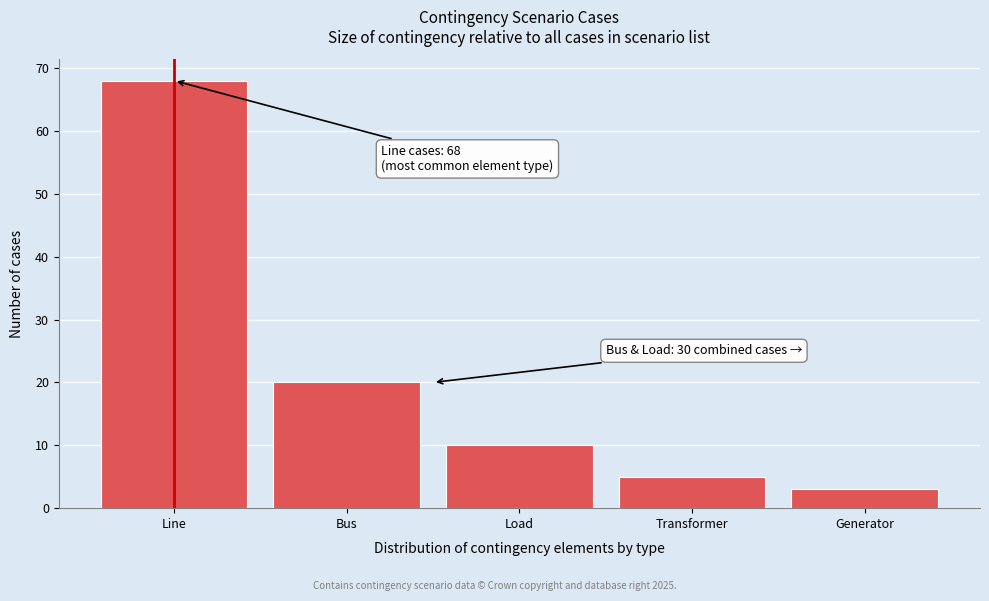

Reading right to left, extract all data points from this chart.

3	5	10	20	68